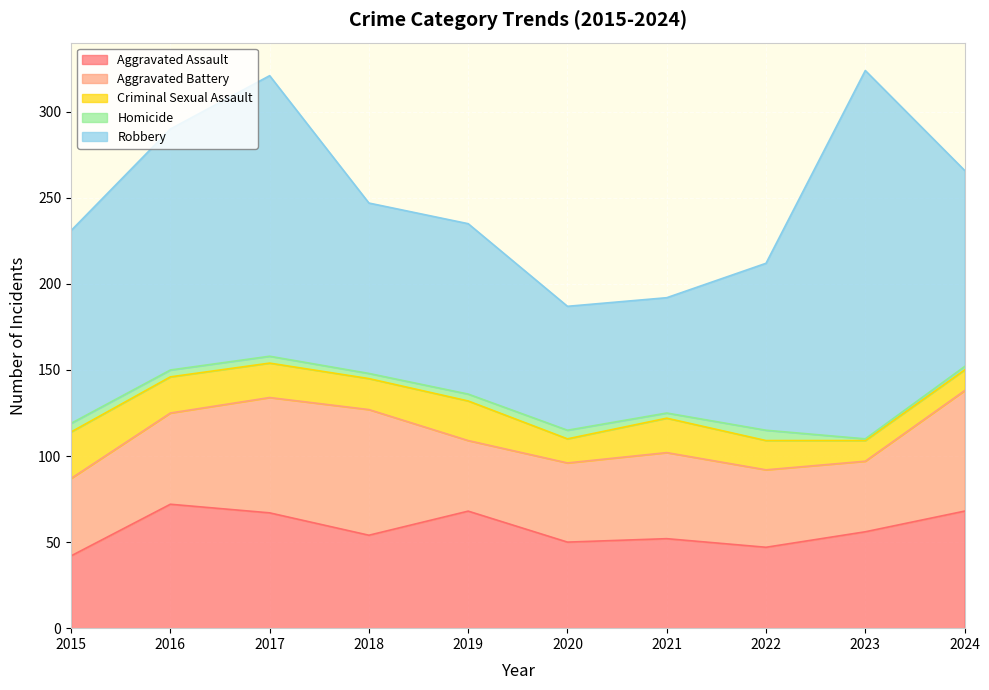

At which label is Criminal Sexual Assault closest to 19?

2017